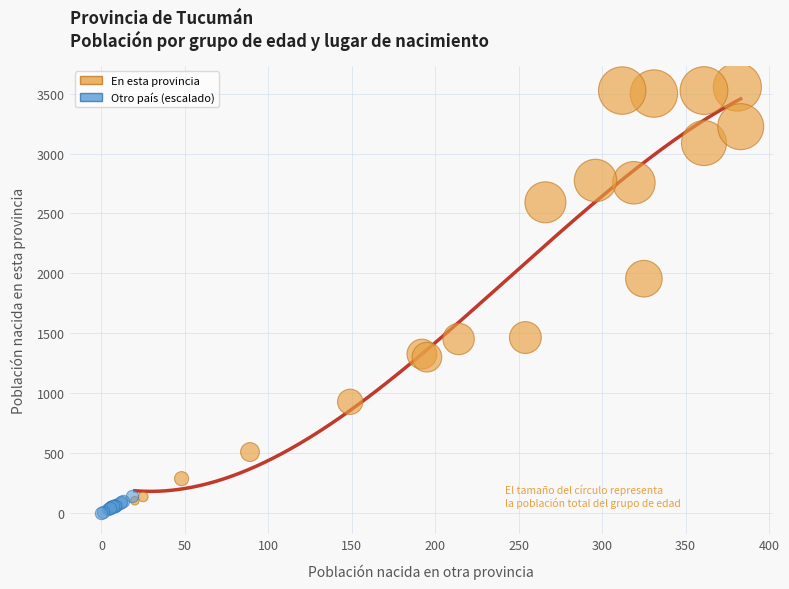

Which series reaches the minimum Y coordinate?

Otro país (escalado)